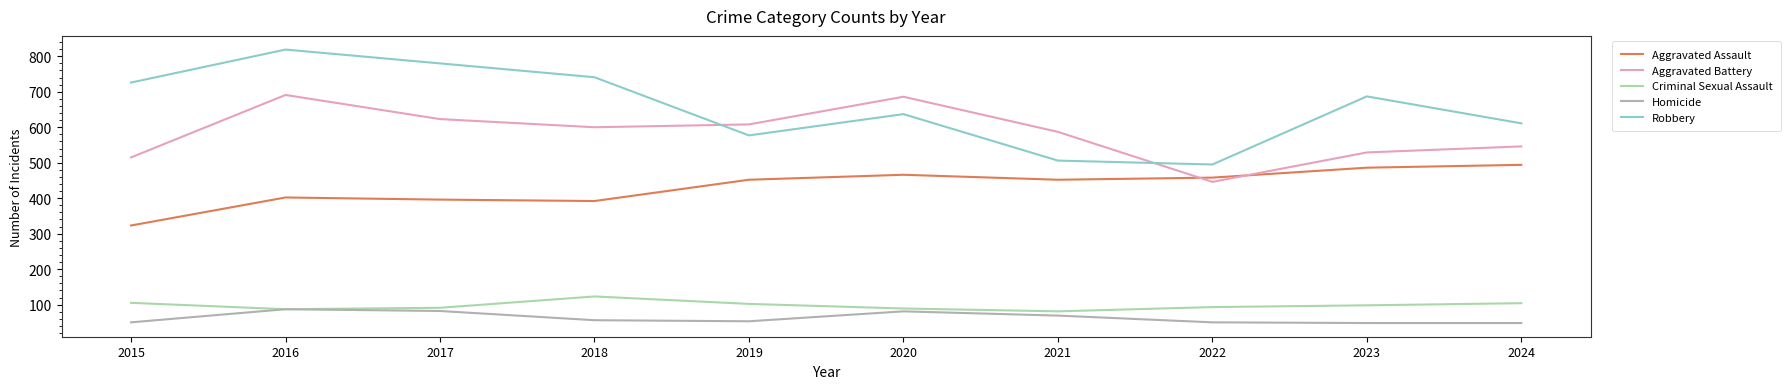

The Aggravated Battery series shows 969 at 2017. True or false?

False